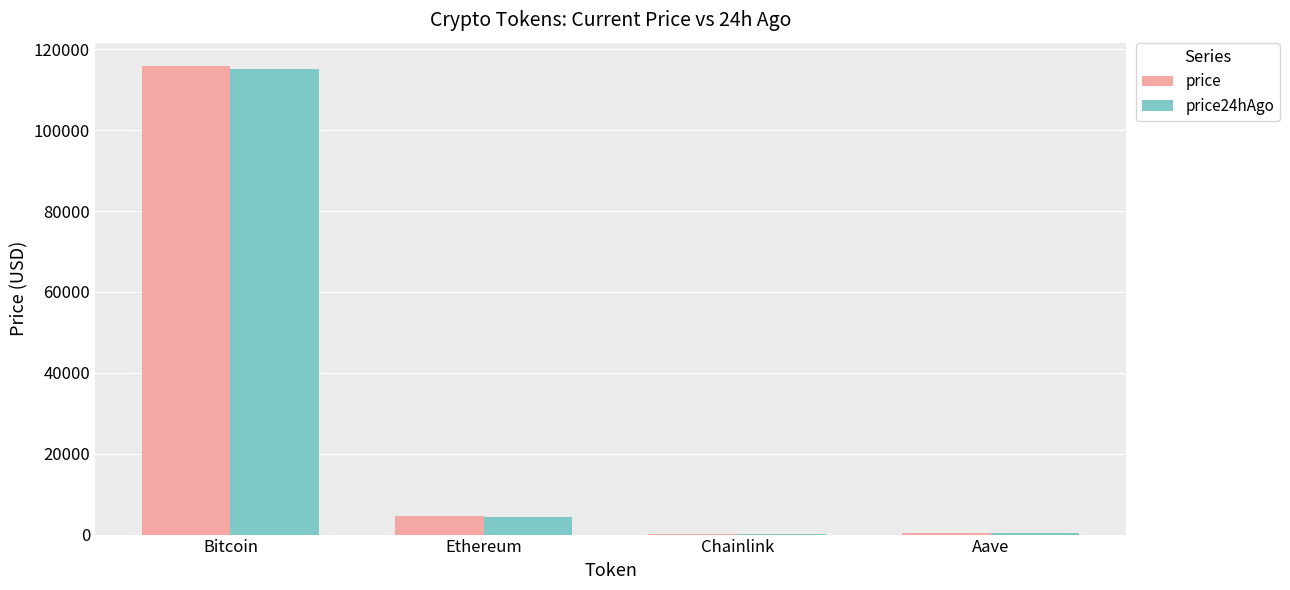

What value does the price series have at Chainlink?

23.0